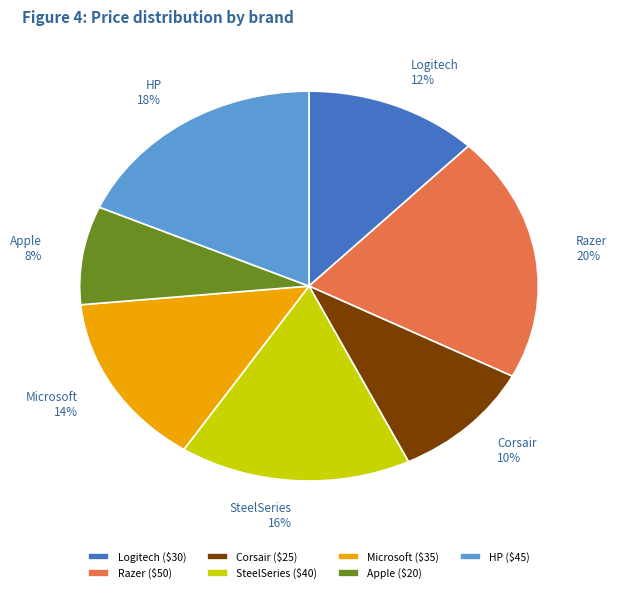

Between Logitech and Razer, which is larger?

Razer